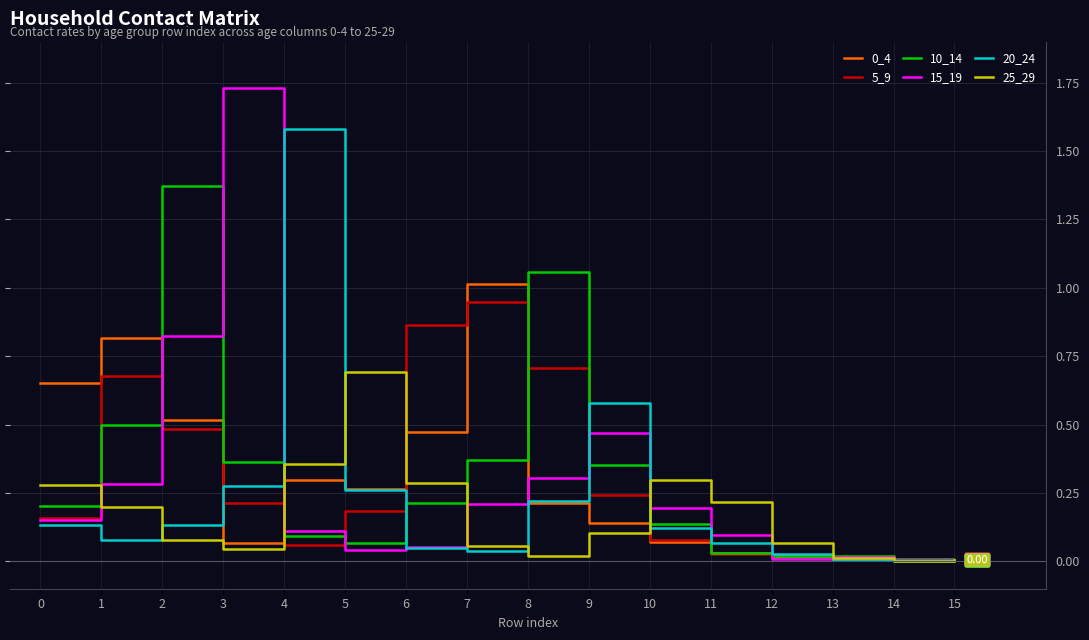

Which series changed the most between 9 and 12?

20_24